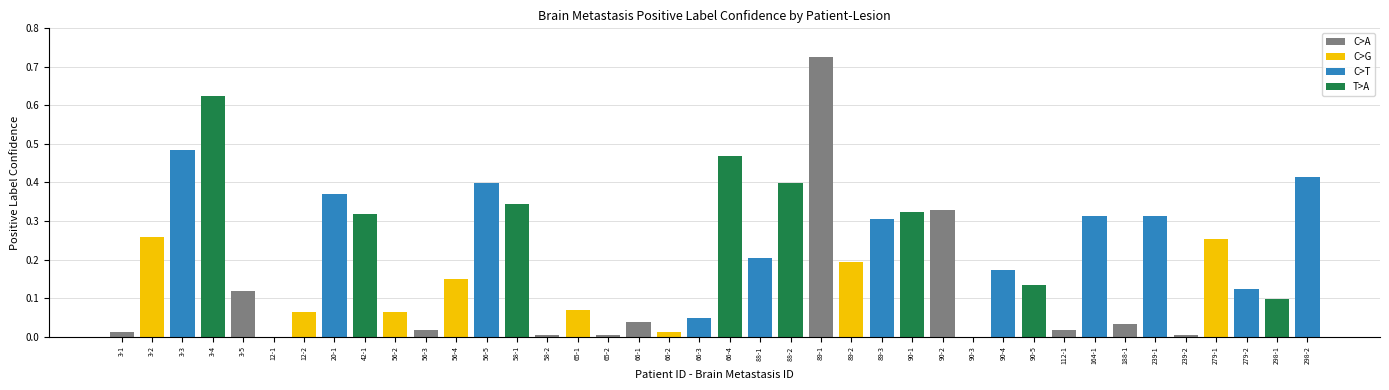

Between 90-2 and 89-2, which is larger?

90-2